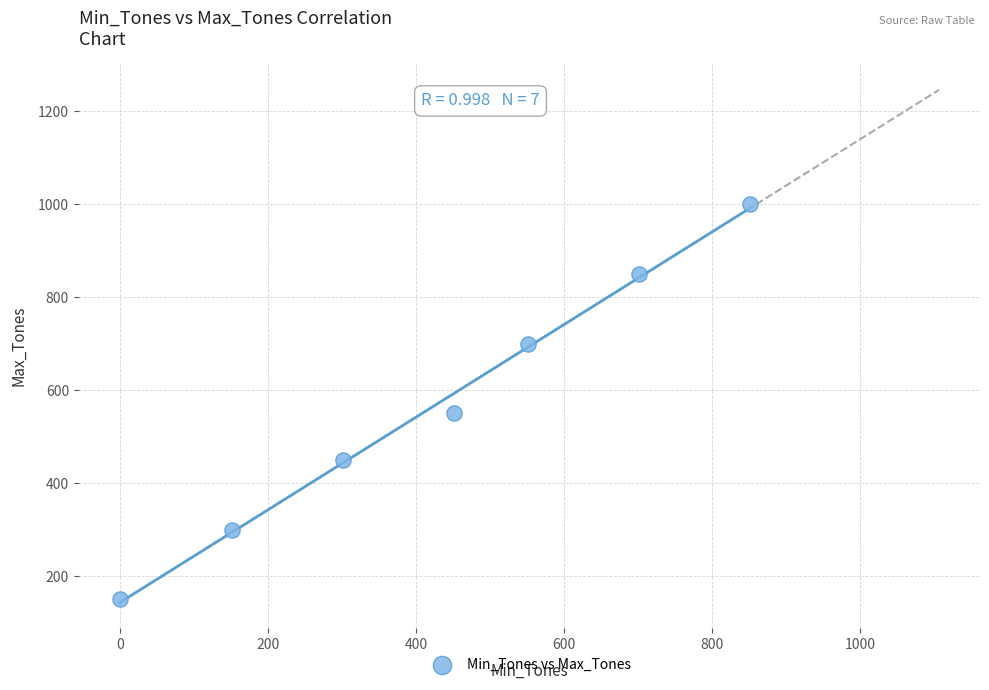

What Y value in the scatter plot is closest to 575?

550